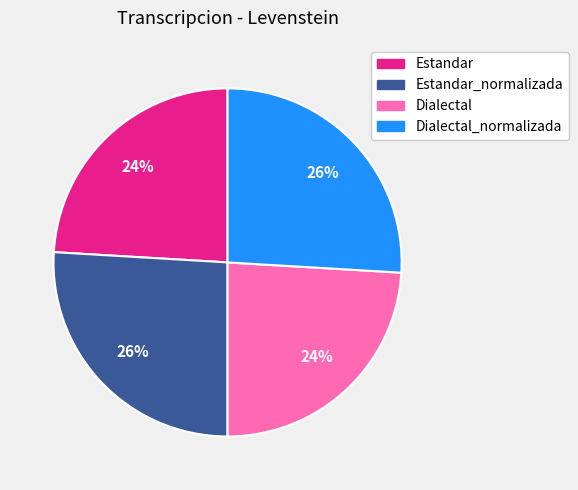

To the nearest percent, what is the average slice percentage?

25%